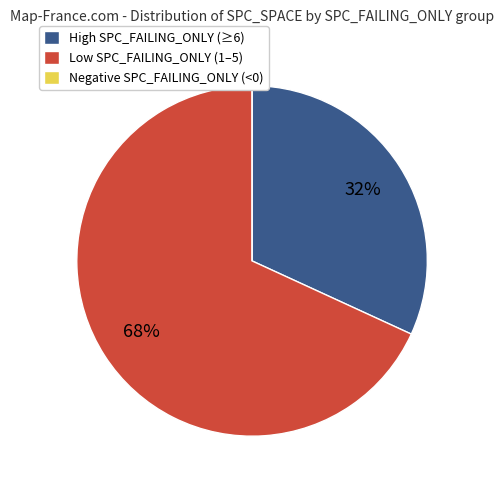

To the nearest percent, what percentage of the pie is High SPC_FAILING_ONLY (≥6)?

32%